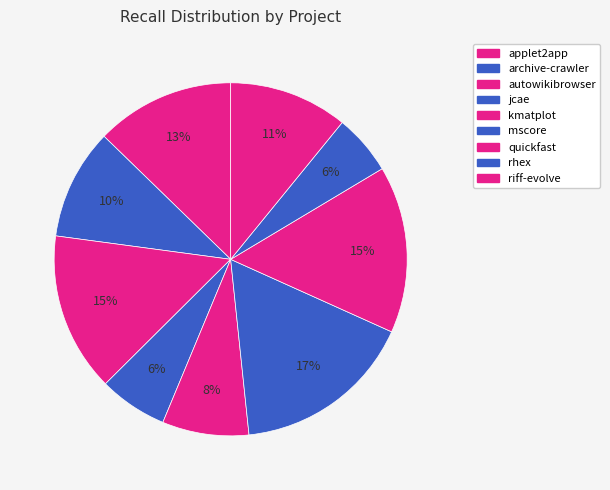

Count the number of slices in the pie.

9